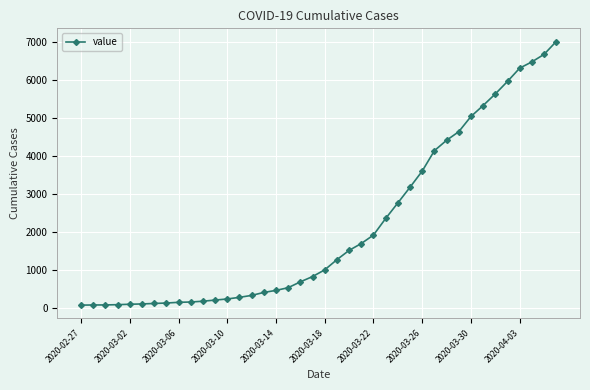

What is the difference between the maximum and second lowest values?

6936